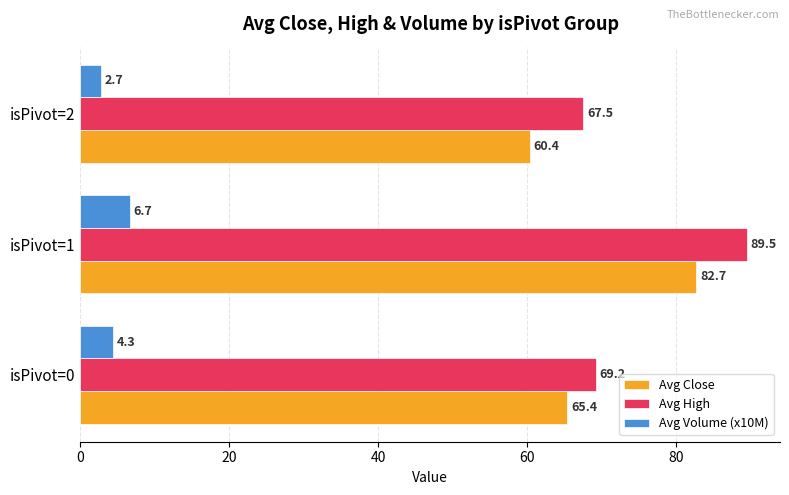

At how many categories does at least one series exceed 26?

3